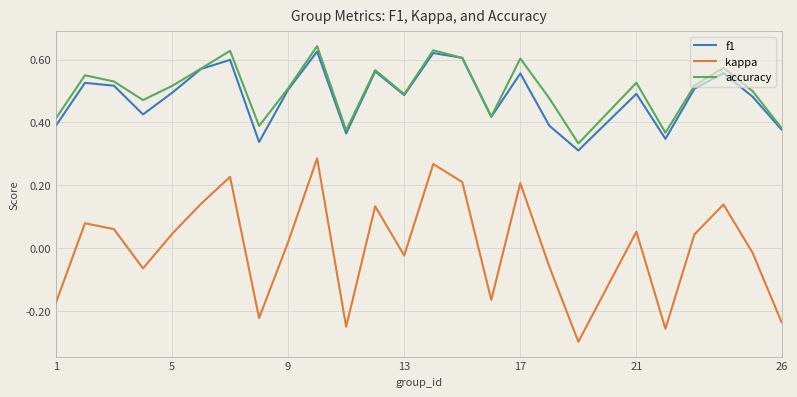

True or false: accuracy and kappa cross at least once.

False